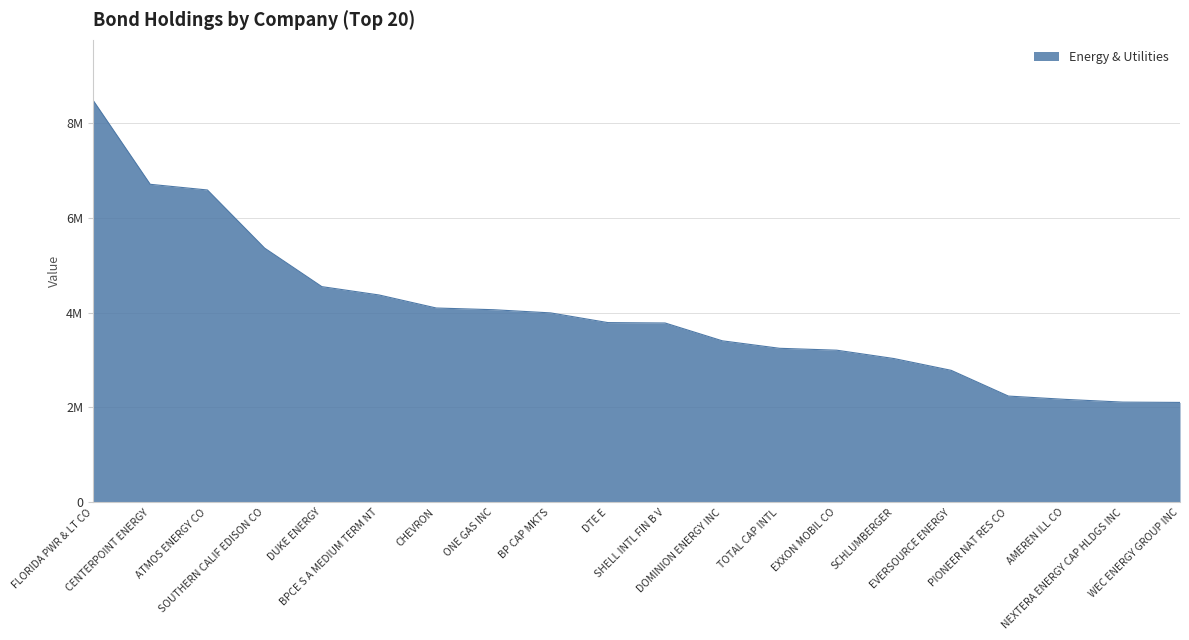

True or false: there are more than 2 points higher than both neighbors.

False